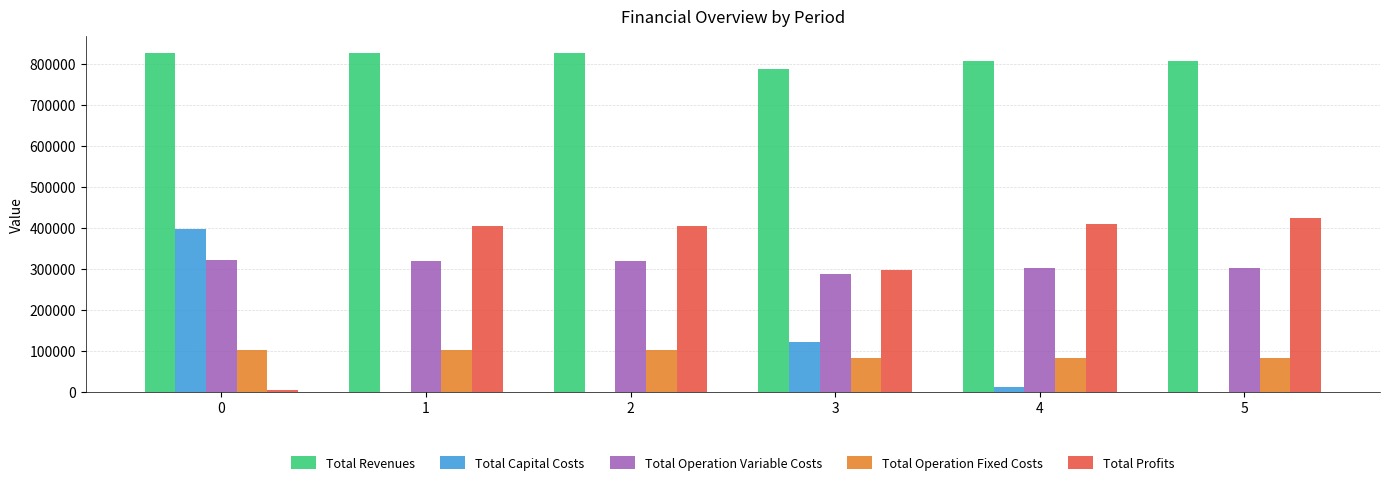

What is the maximum value for Total Operation Fixed Costs?

102270.8